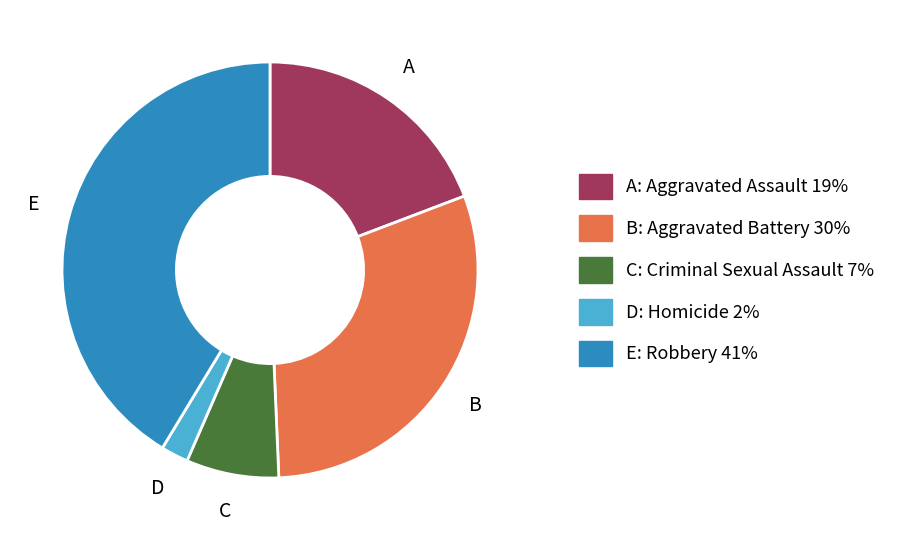

How many segments does this pie chart have?

5